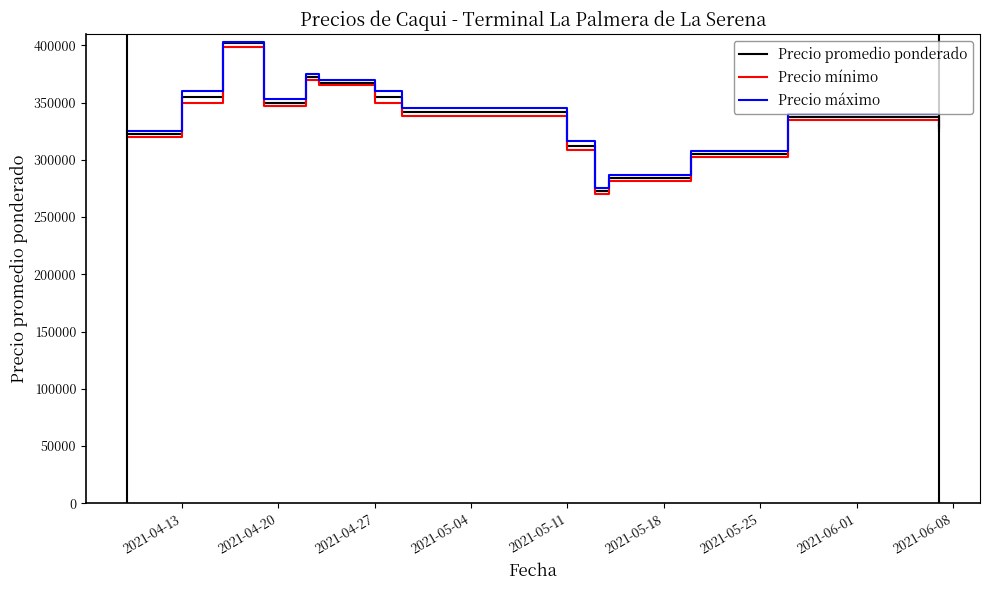

What is the maximum value shown in the chart?

403333